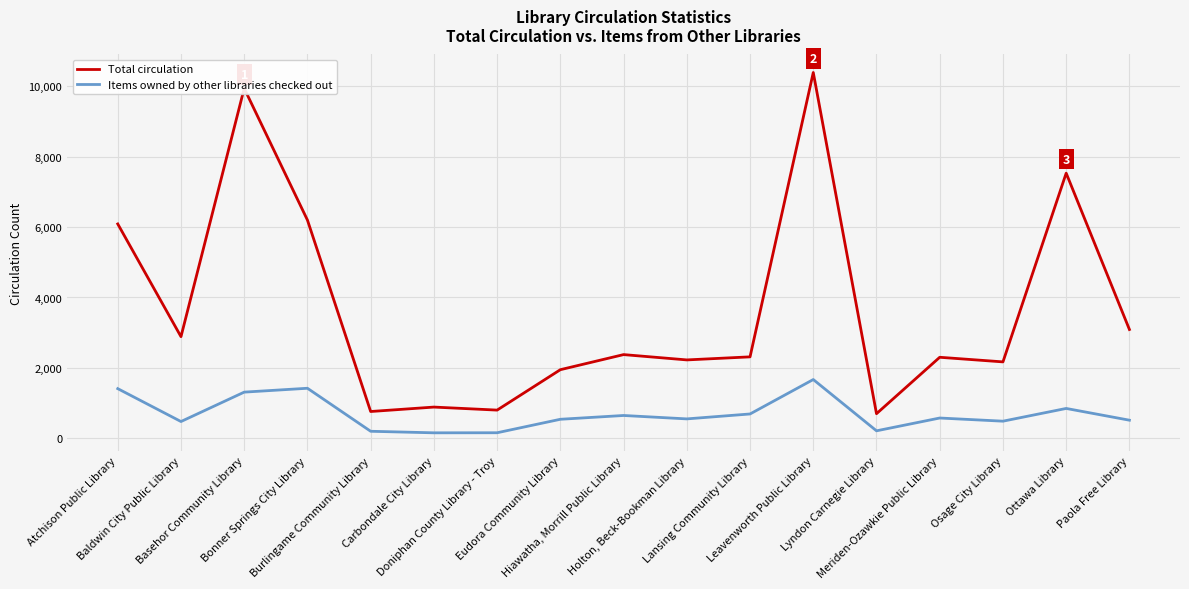

At which category is the sum across all series the highest?

Leavenworth Public Library